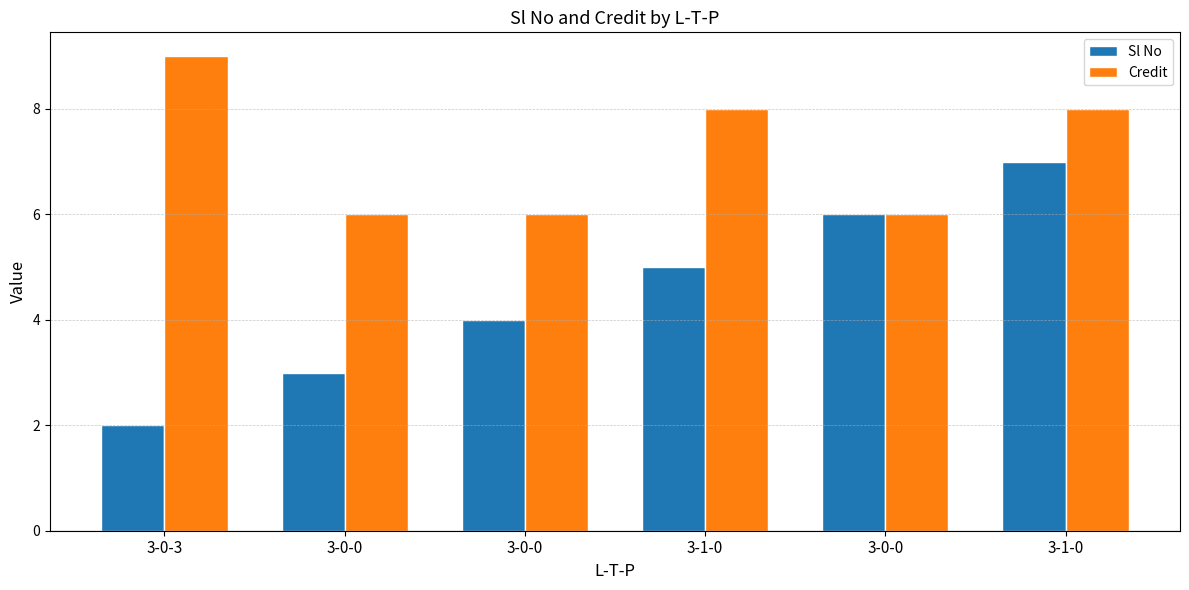

Which series has the widest spread of values?

Sl No